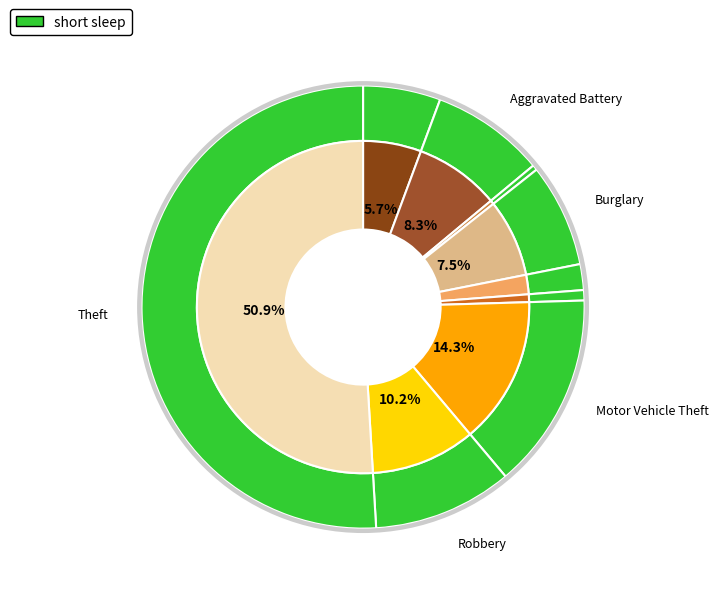

Does Theft account for over 50% of the chart?

Yes